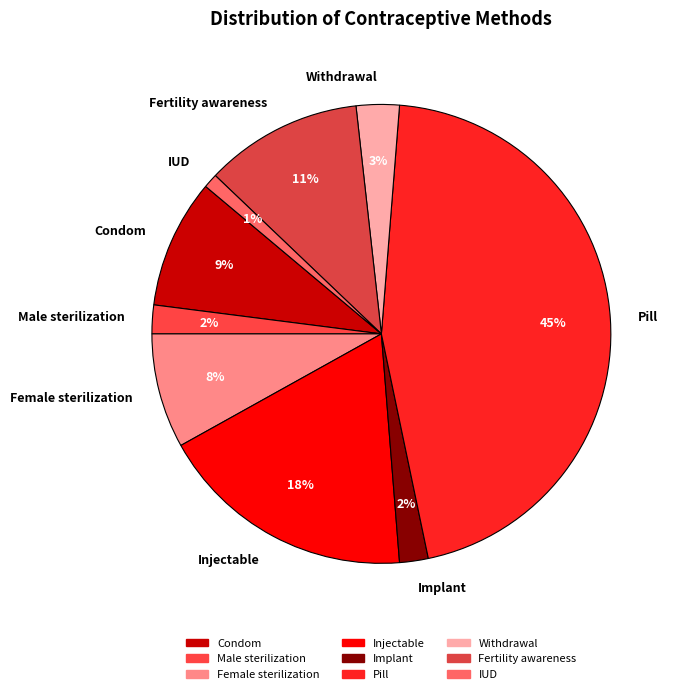

To the nearest percent, what is the difference between the largest and smallest slice percentages?

44%